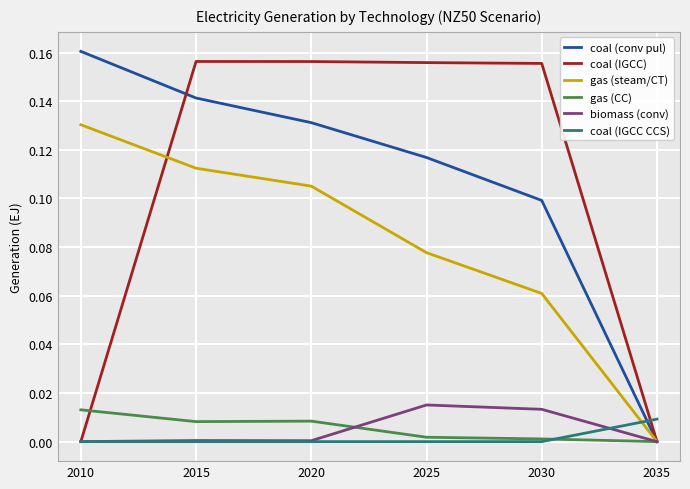

How many positive values does the coal (conv pul) series have?

5